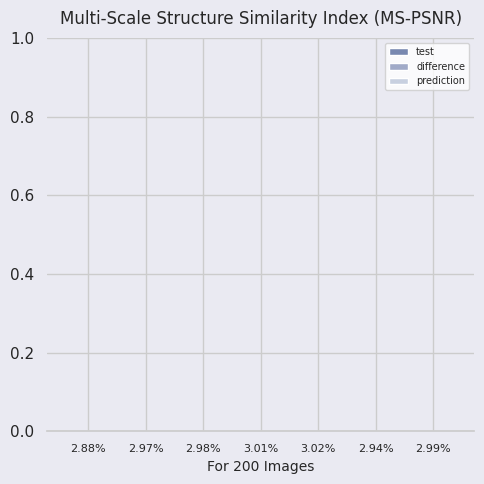

How many difference values are between 0 and 1?

7